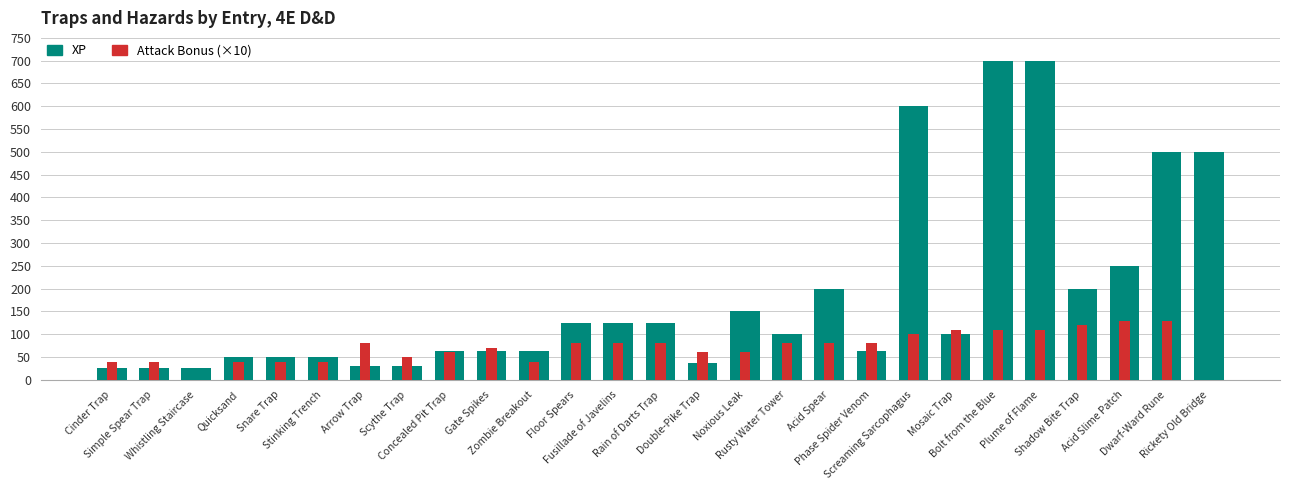

Reading left to right, transcribe all the data shown in this chart.

XP: Cinder Trap=25	Simple Spear Trap=25	Whistling Staircase=25	Quicksand=50	Snare Trap=50	Stinking Trench=50	Arrow Trap=31	Scythe Trap=31	Concealed Pit Trap=63	Gate Spikes=63	Zombie Breakout=63	Floor Spears=125	Fusillade of Javelins=125	Rain of Darts Trap=125	Double-Pike Trap=38	Noxious Leak=150	Rusty Water Tower=100	Acid Spear=200	Phase Spider Venom=63	Screaming Sarcophagus=600	Mosaic Trap=100	Bolt from the Blue=700	Plume of Flame=700	Shadow Bite Trap=200	Acid Slime Patch=250	Dwarf-Ward Rune=500	Rickety Old Bridge=500
Attack Bonus (×10): Cinder Trap=40	Simple Spear Trap=40	Whistling Staircase=0	Quicksand=40	Snare Trap=40	Stinking Trench=40	Arrow Trap=80	Scythe Trap=50	Concealed Pit Trap=60	Gate Spikes=70	Zombie Breakout=40	Floor Spears=80	Fusillade of Javelins=80	Rain of Darts Trap=80	Double-Pike Trap=60	Noxious Leak=60	Rusty Water Tower=80	Acid Spear=80	Phase Spider Venom=80	Screaming Sarcophagus=100	Mosaic Trap=110	Bolt from the Blue=110	Plume of Flame=110	Shadow Bite Trap=120	Acid Slime Patch=130	Dwarf-Ward Rune=130	Rickety Old Bridge=0